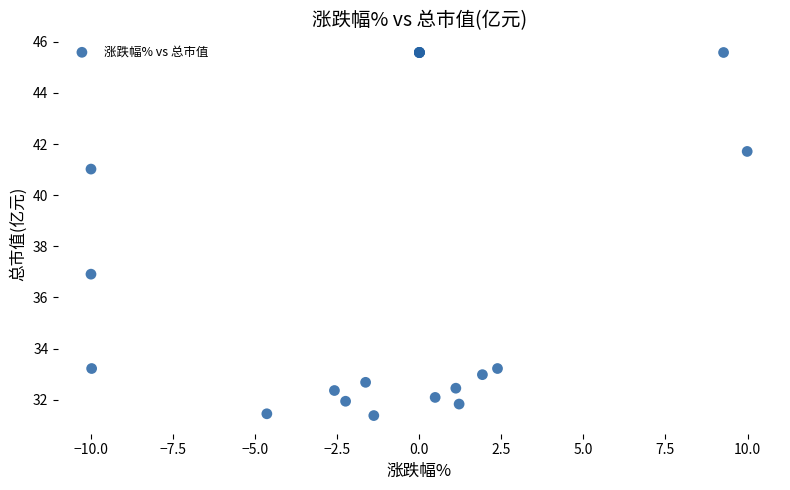

What Y value in the scatter plot is closest to 38?

36.9